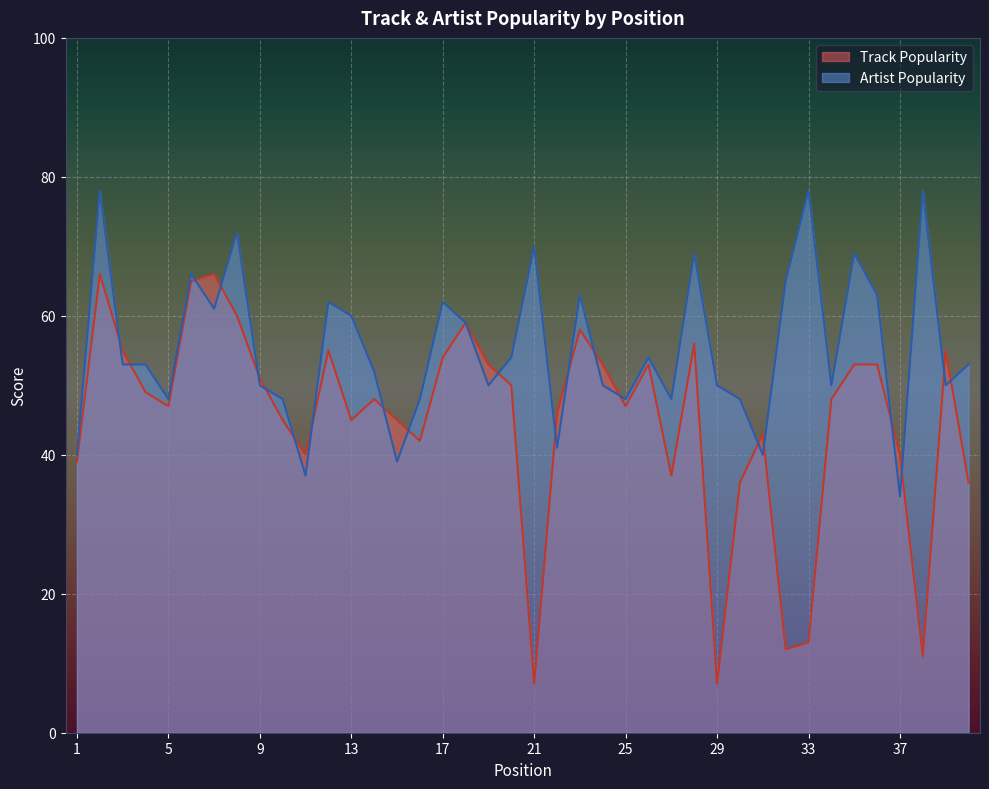

In Artist Popularity, how many points are higher than both neighbors (excluding endpoints)?

12